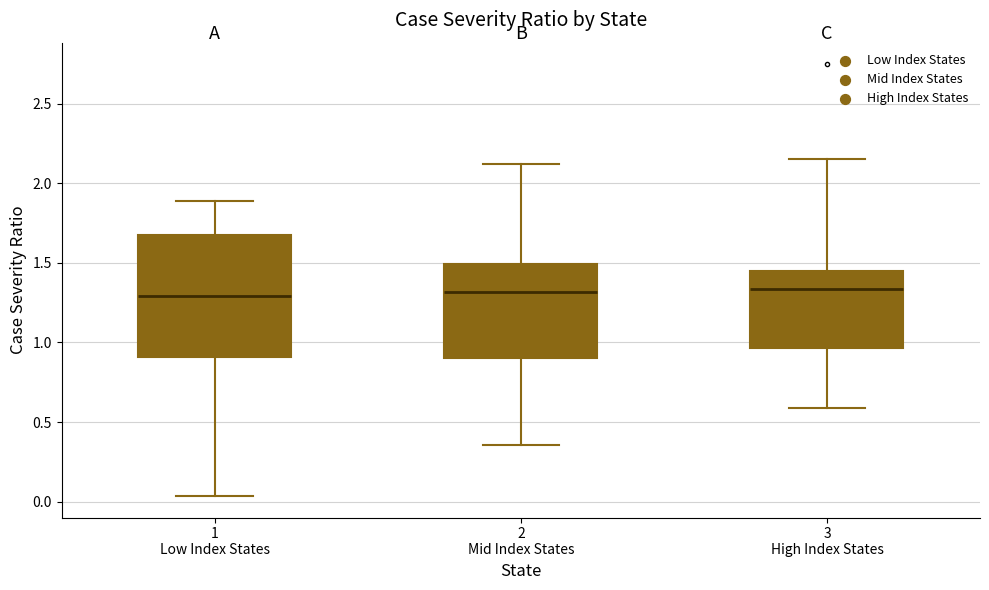

Which box is the tallest, from its lower edge to its upper edge?

1 Low Index States